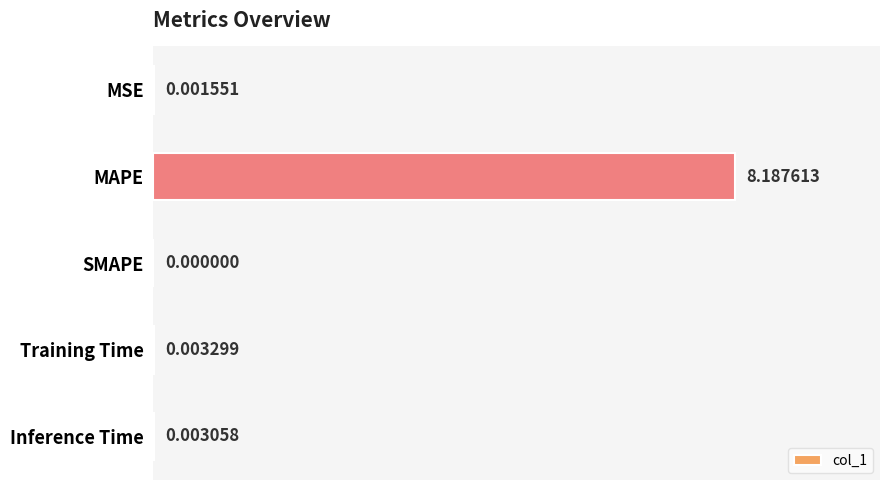

Are the bars horizontal?

Yes